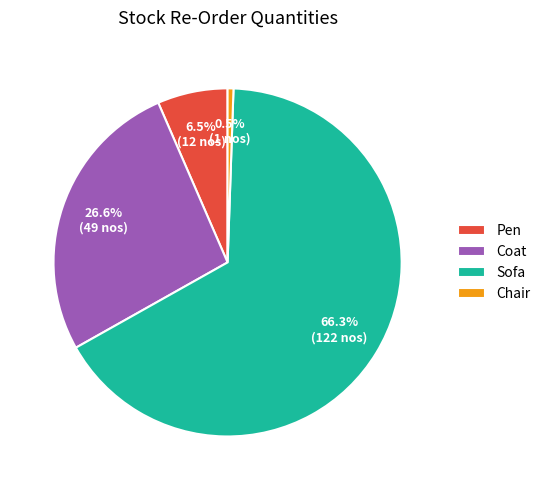

Do Coat and Pen together represent more than half of the pie?

No